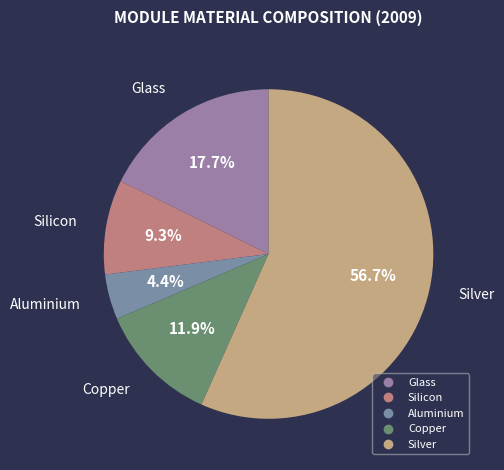

To the nearest percent, what is the combined percentage of Copper and Silver?

69%